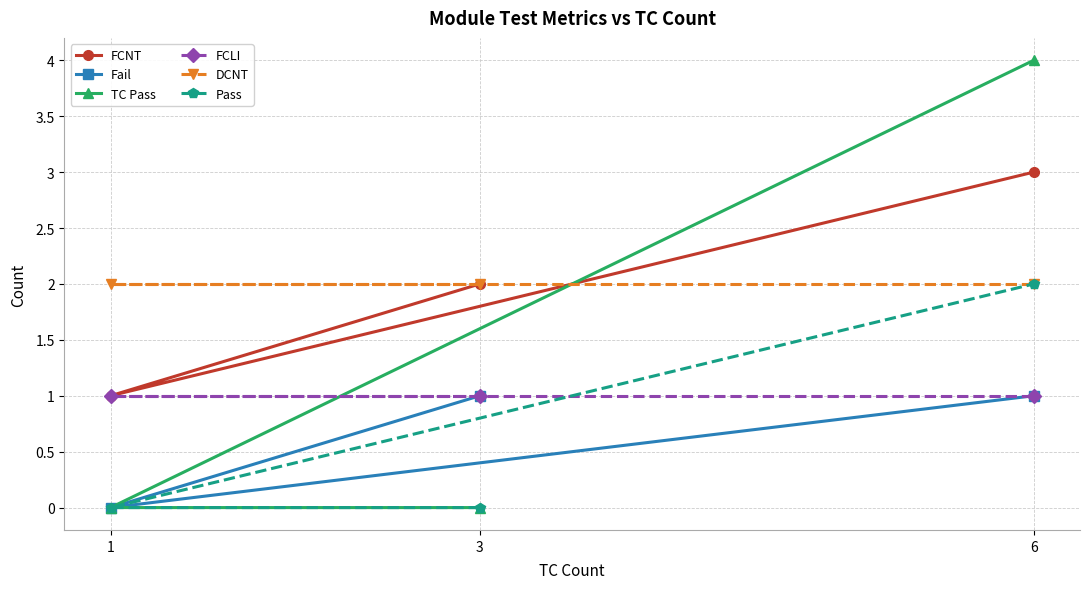

Which category has the lowest value across all series?

1